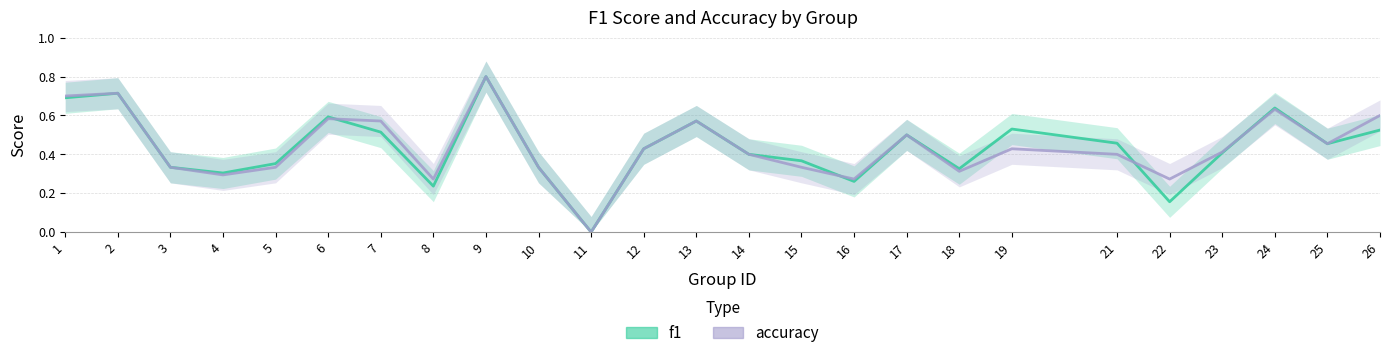

What is the average value of the accuracy series?

0.4